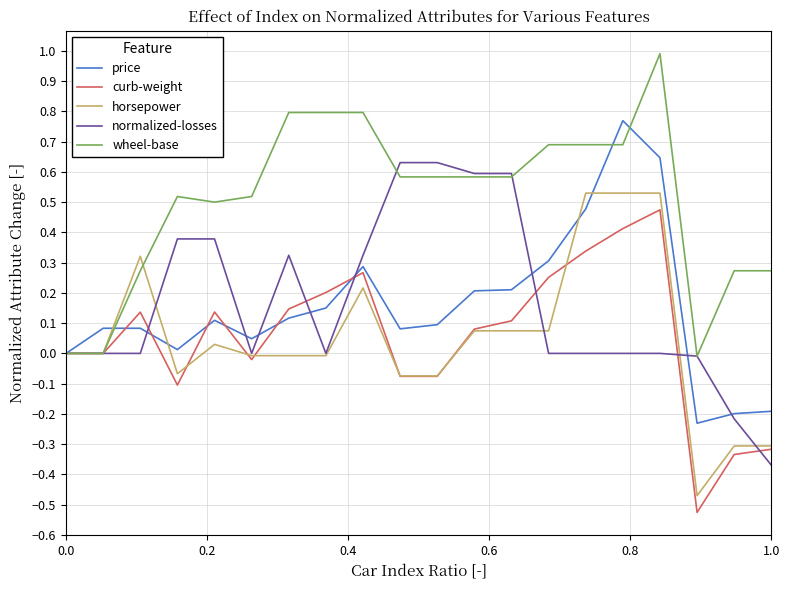

Which series has the largest total across all categories?

wheel-base